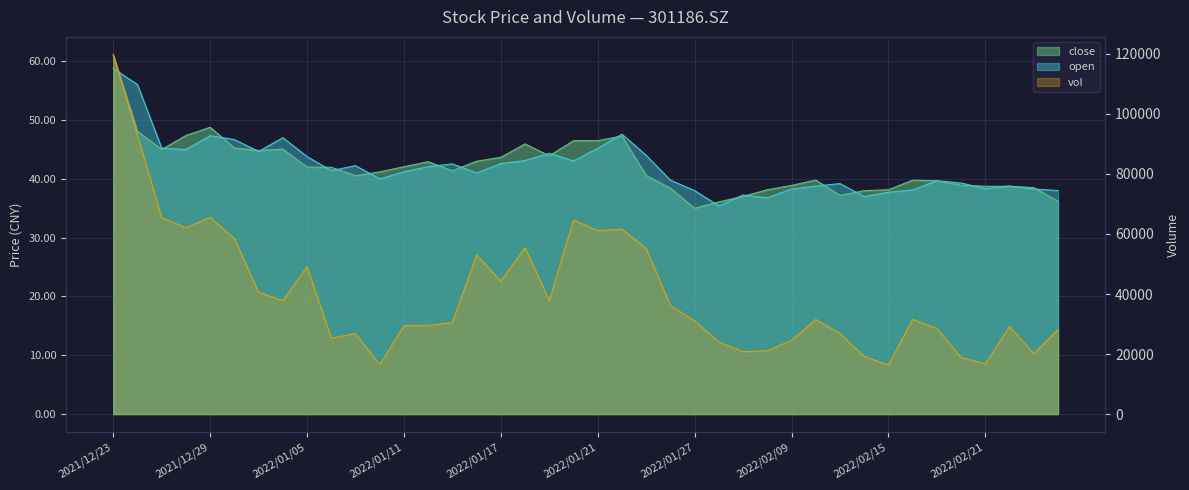

How many lines are shown in the chart?

3